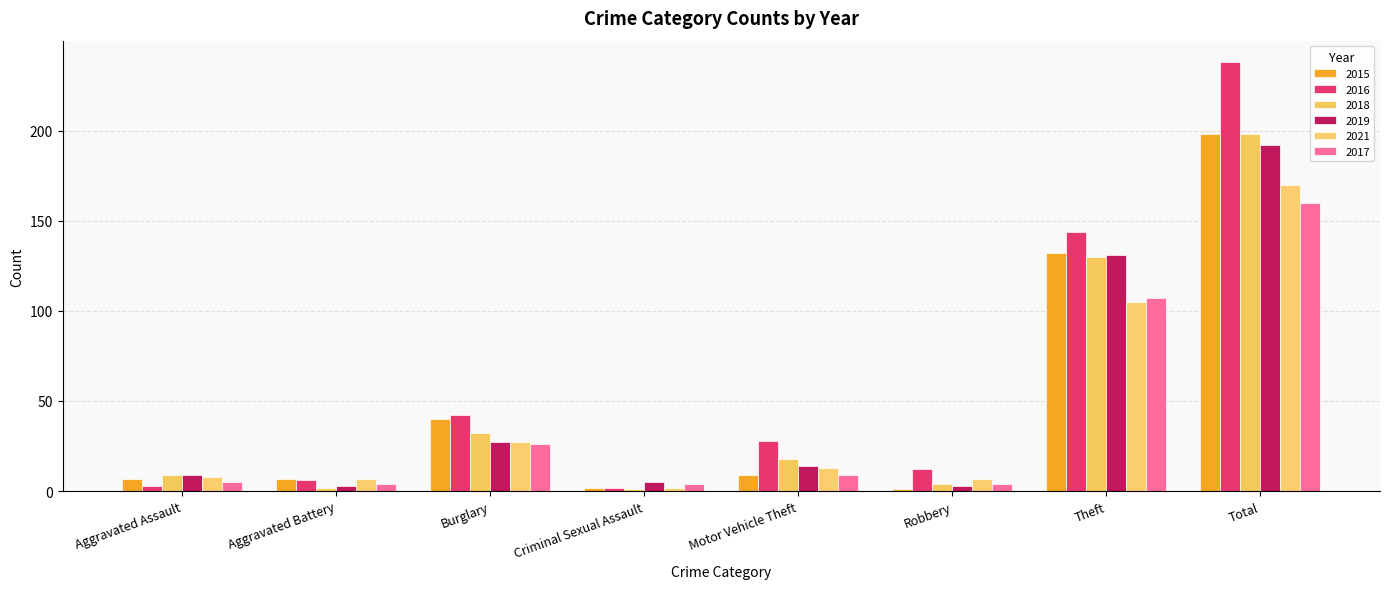

Are the bars grouped side by side (vs. stacked)?

Yes